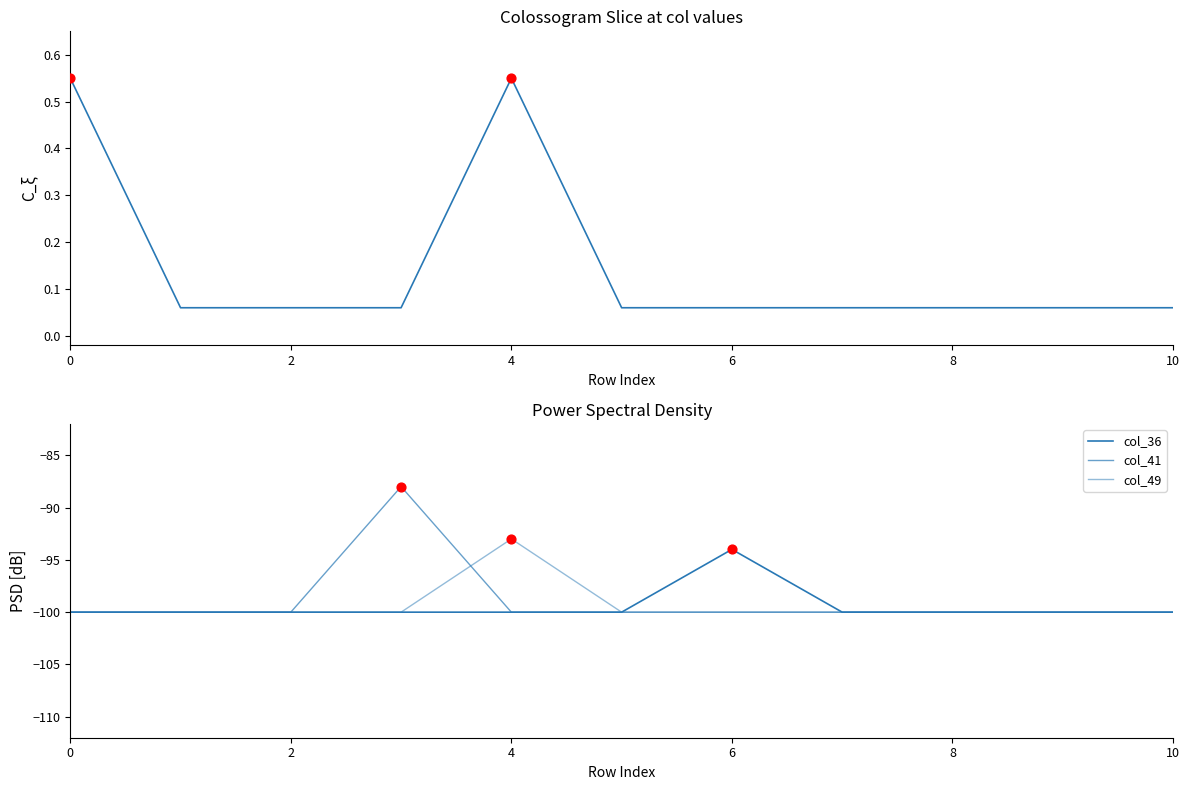

Which series contains the lowest Y value?

col_36